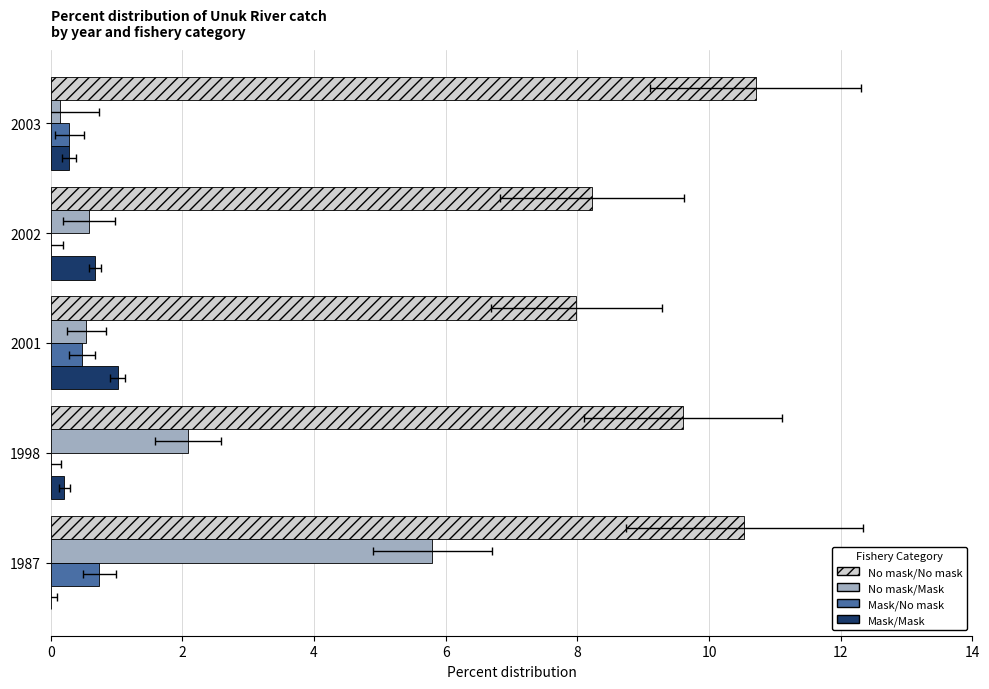

Reading left to right, what are all the values shown in this chart?

No mask/No mask: 10.5	9.6	8.0	8.2	10.7
No mask/Mask: 5.8	2.1	0.5	0.6	0.1
Mask/No mask: 0.7	0.0	0.5	0.0	0.3
Mask/Mask: 0.0	0.2	1.0	0.7	0.3